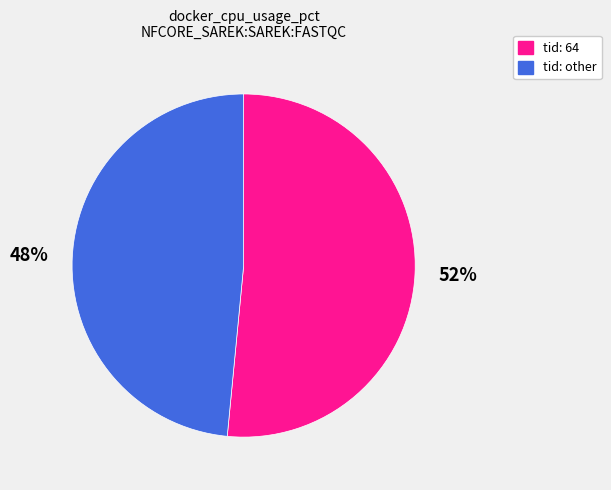

To the nearest percent, what is the average slice percentage?

50%